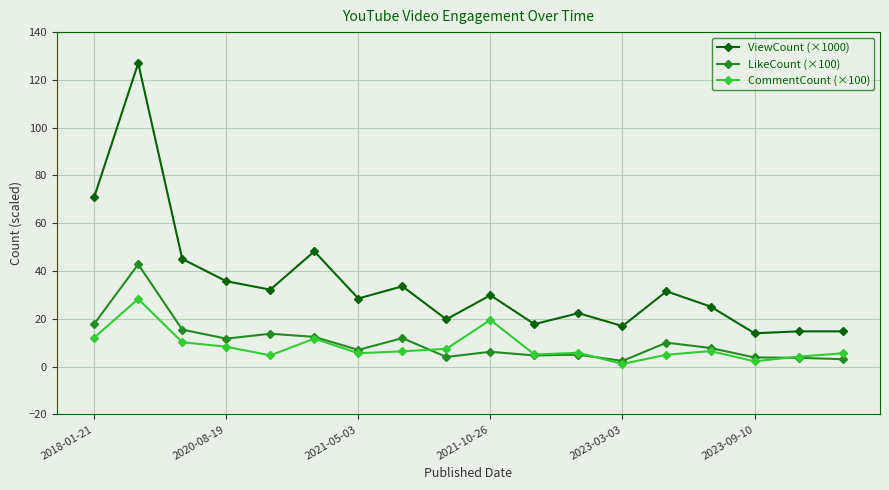

What is the value of the CommentCount (×100) point at the 6th from the left?

11.7